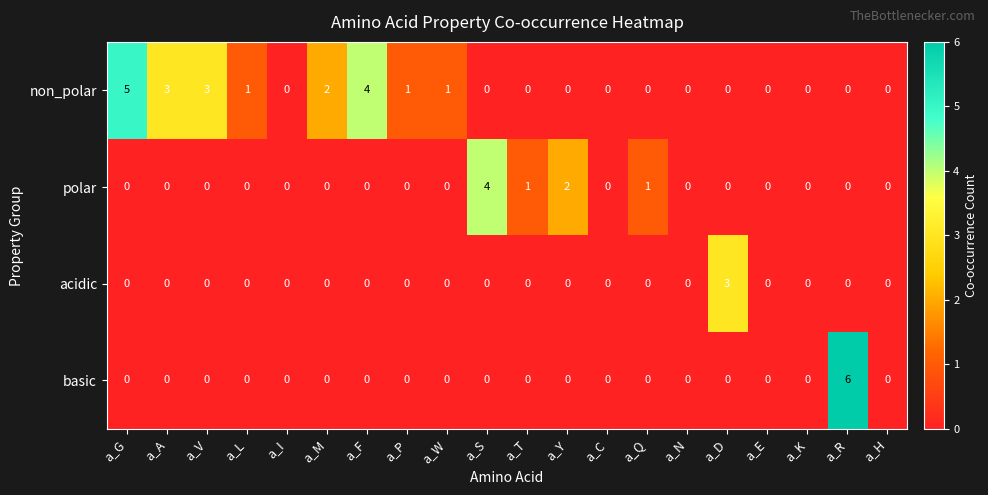

What is the total value across all series at a_A?

3